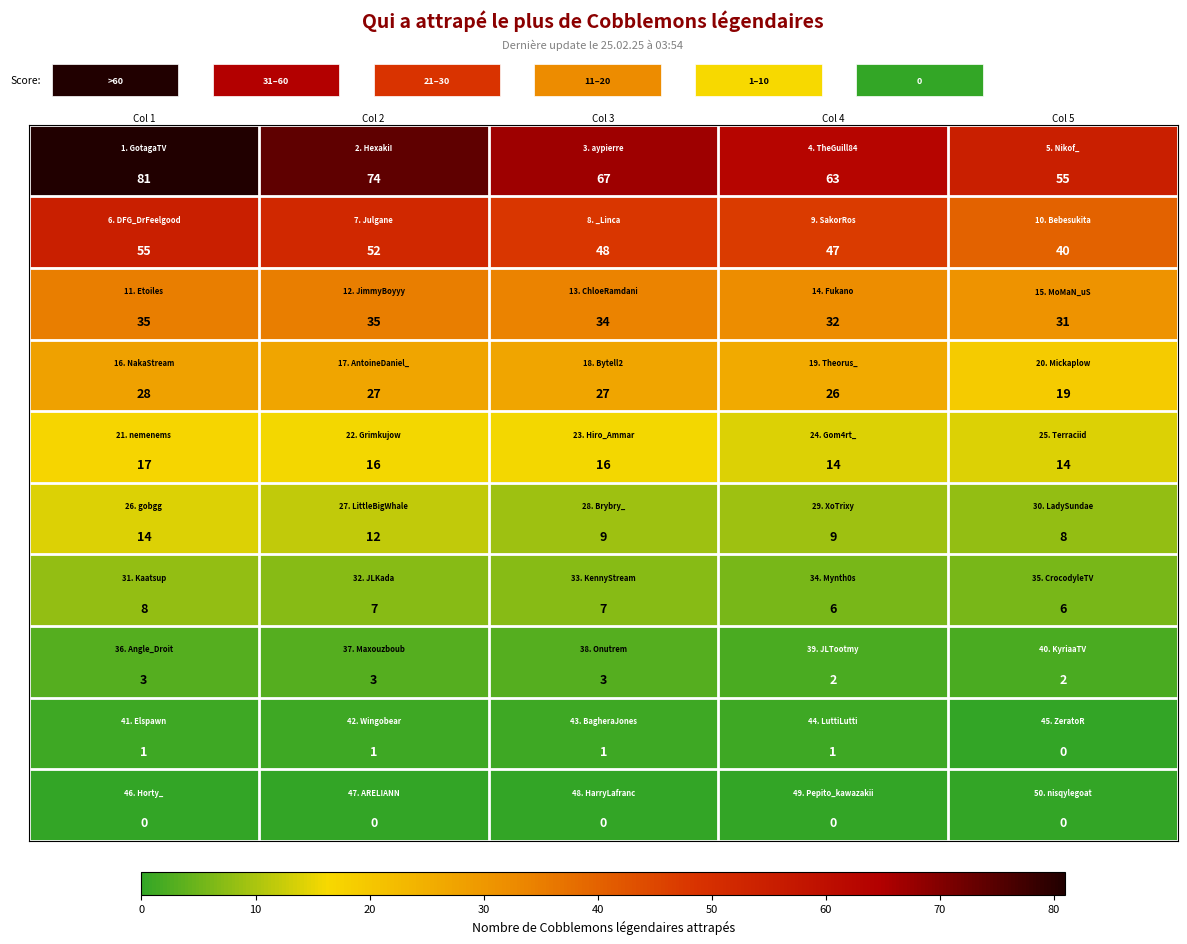

What is the maximum value shown in the chart?

81